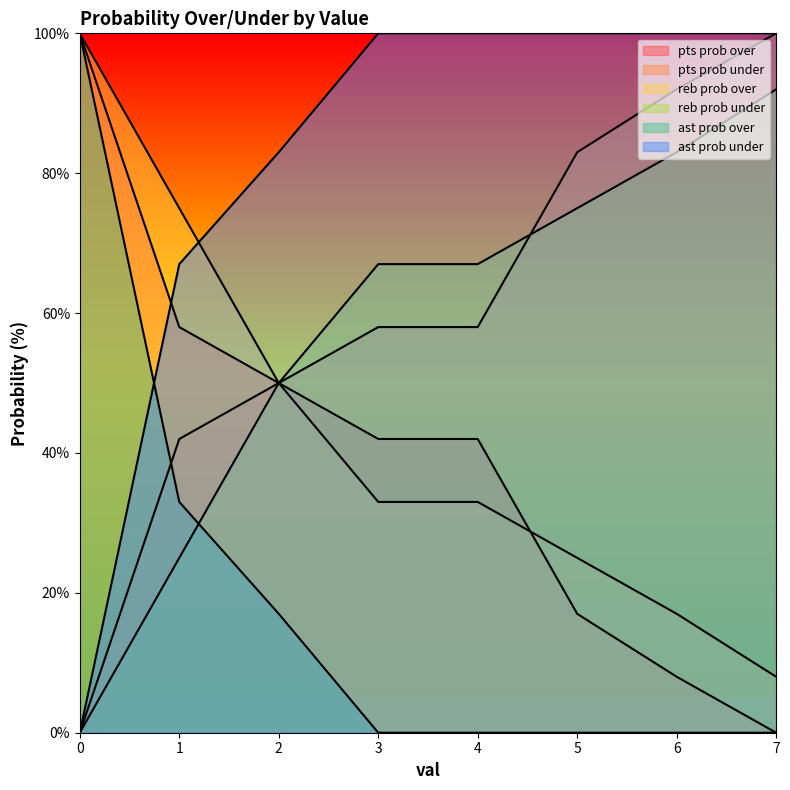

What is the total value across all series at 1?

300